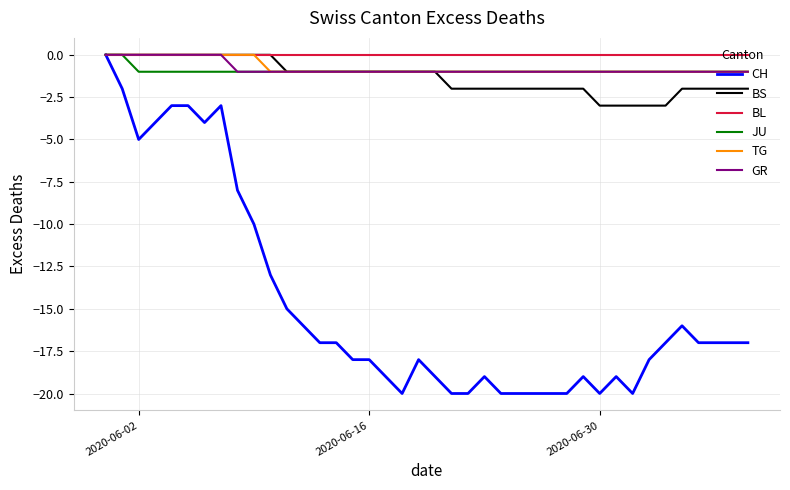

What is the average value of the TG series?

-1